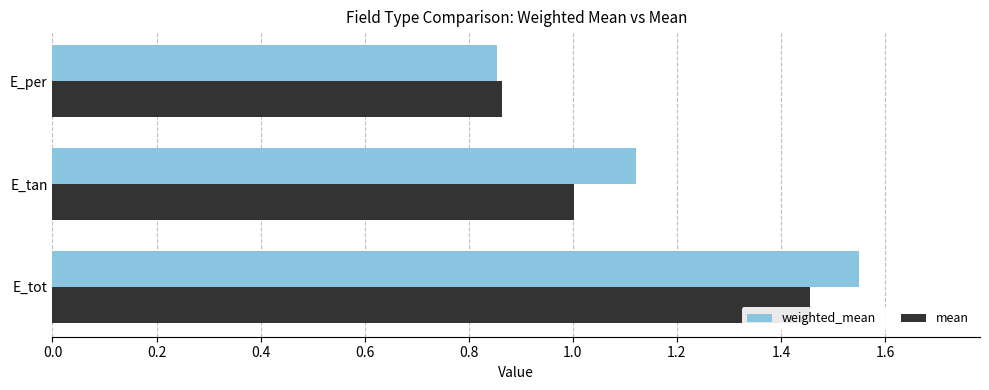

List the series in order of their peak value, lowest first.

mean, weighted_mean